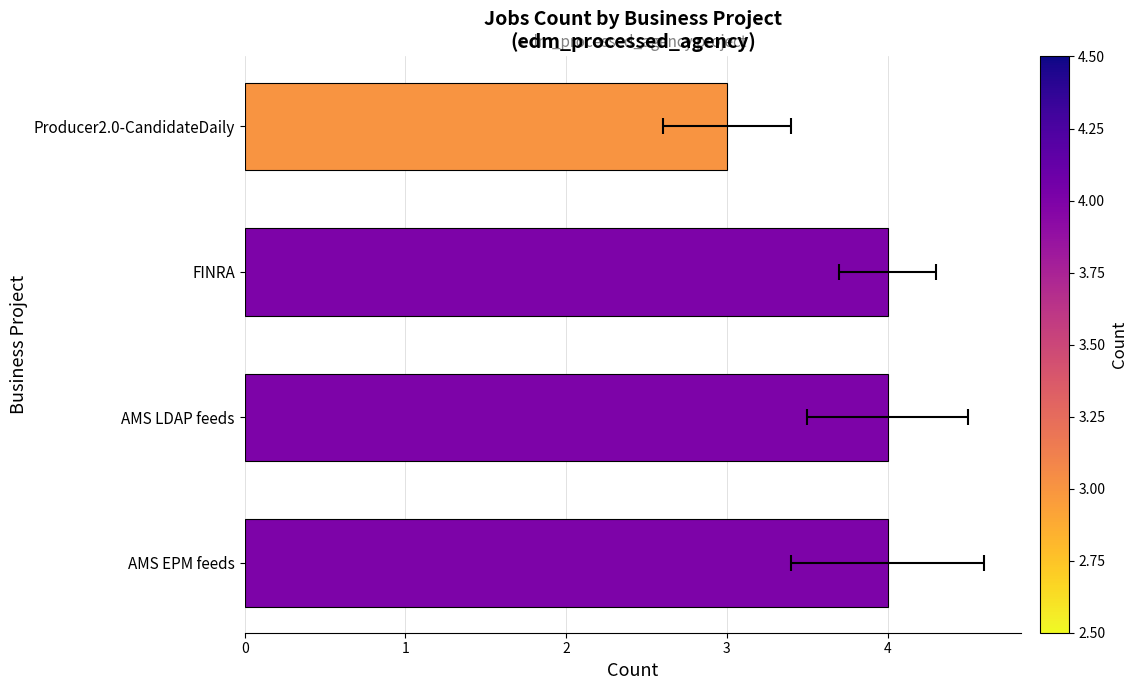

What is the smallest value displayed?

3